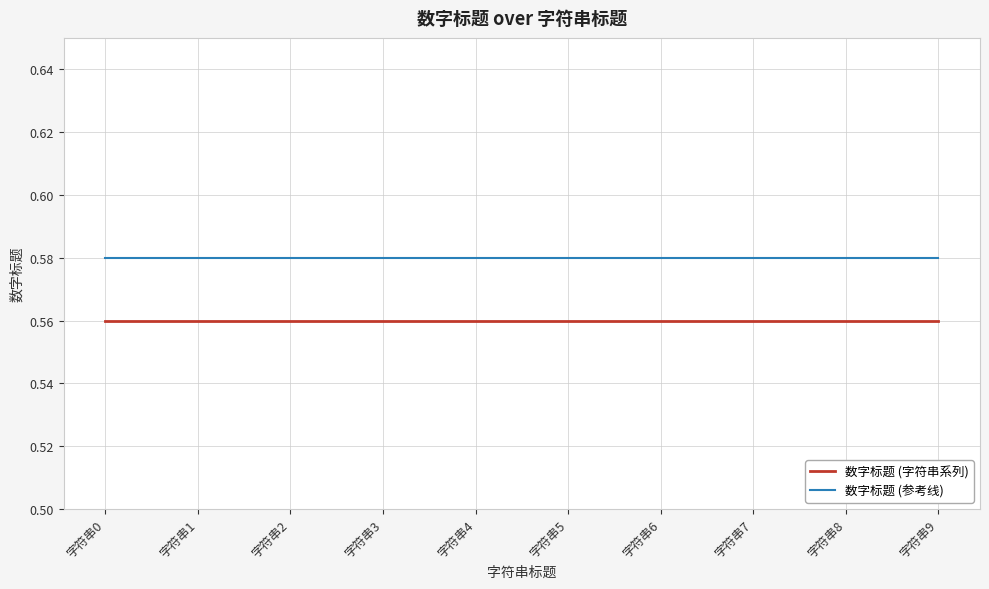

Is it true that 数字标题 (参考线) equals 1.0 at 字符串5?

False